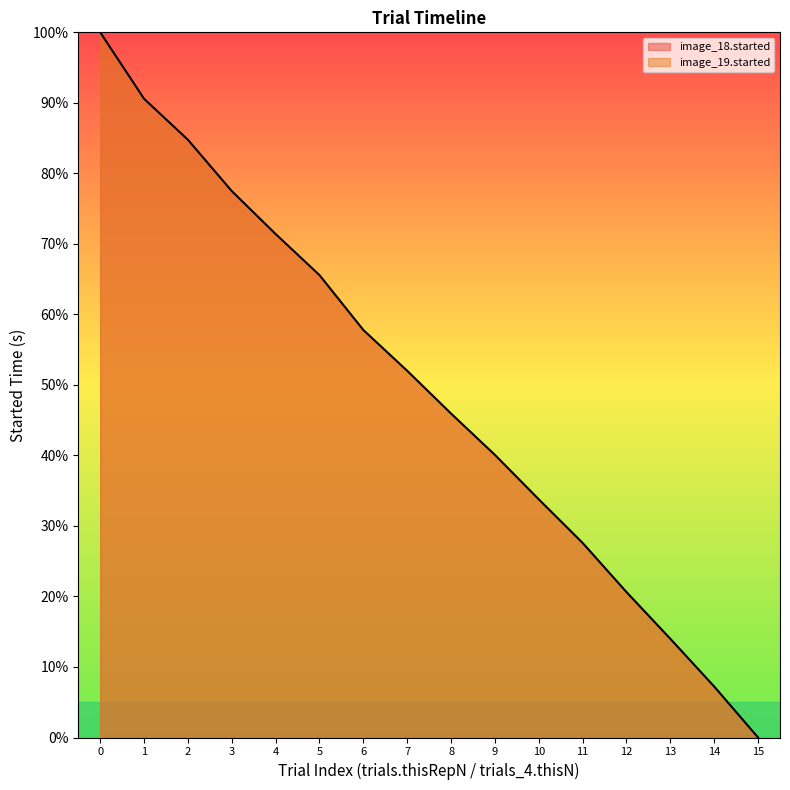

At which label is the value closest to 50?

7